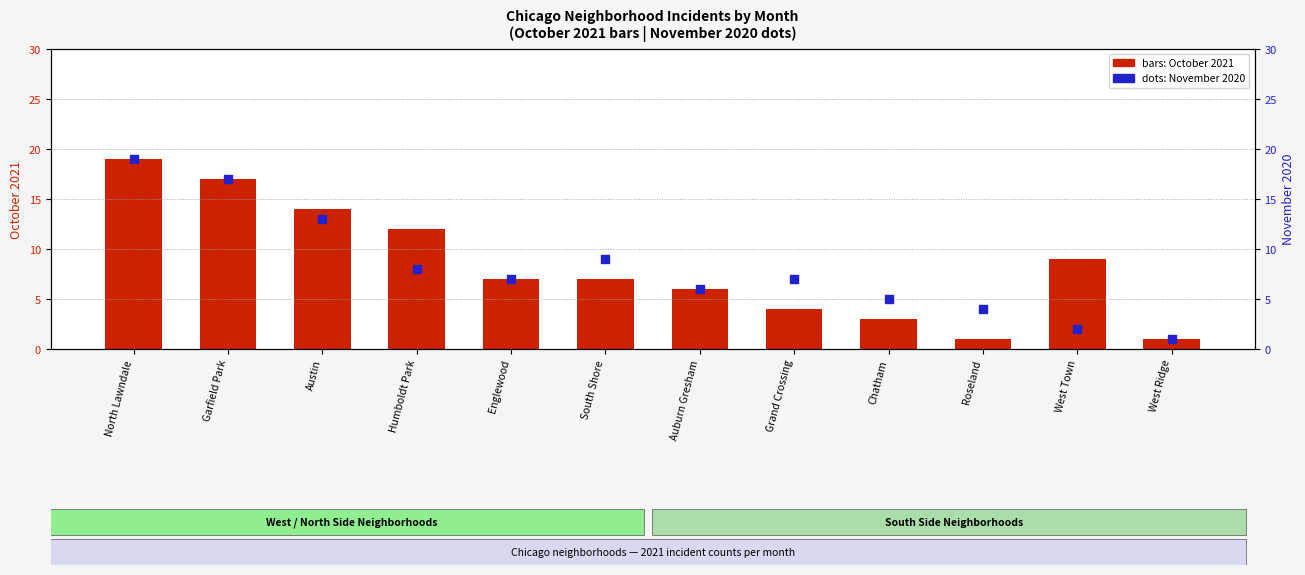

Which series has the largest Y range (max minus min)?

October 2021